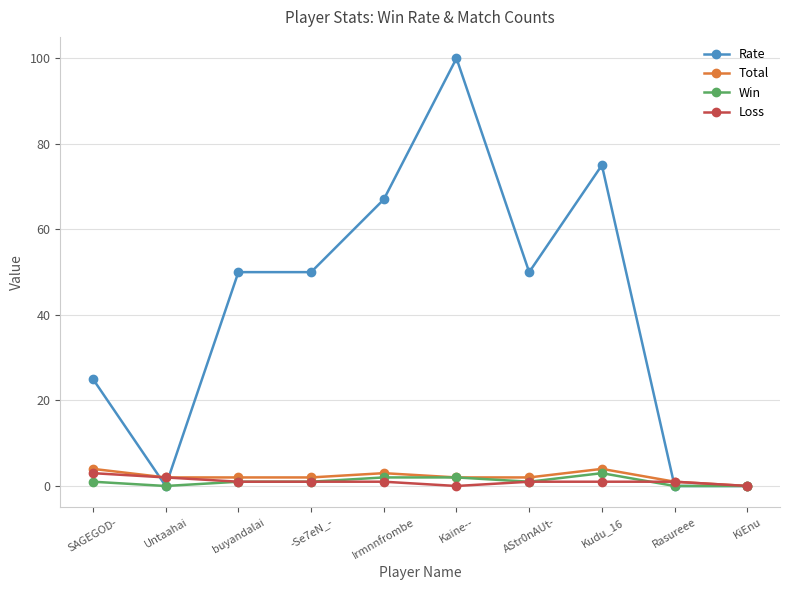

How many lines are shown in the chart?

4